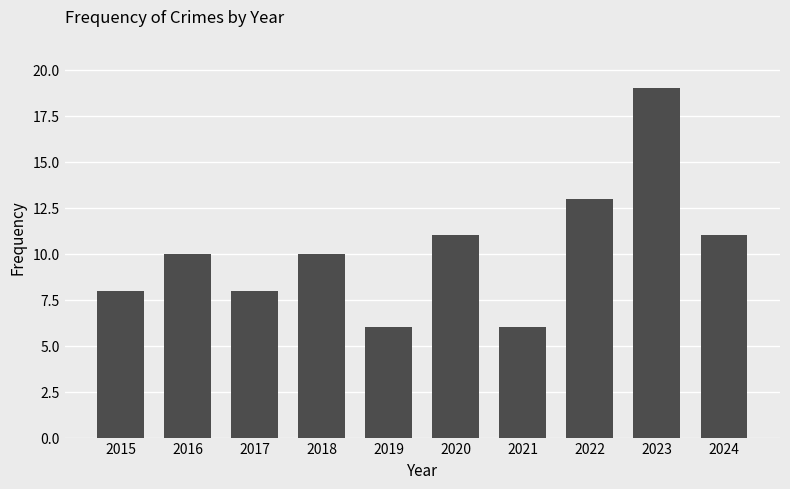

What is the value of the 8th bar from the left?

13